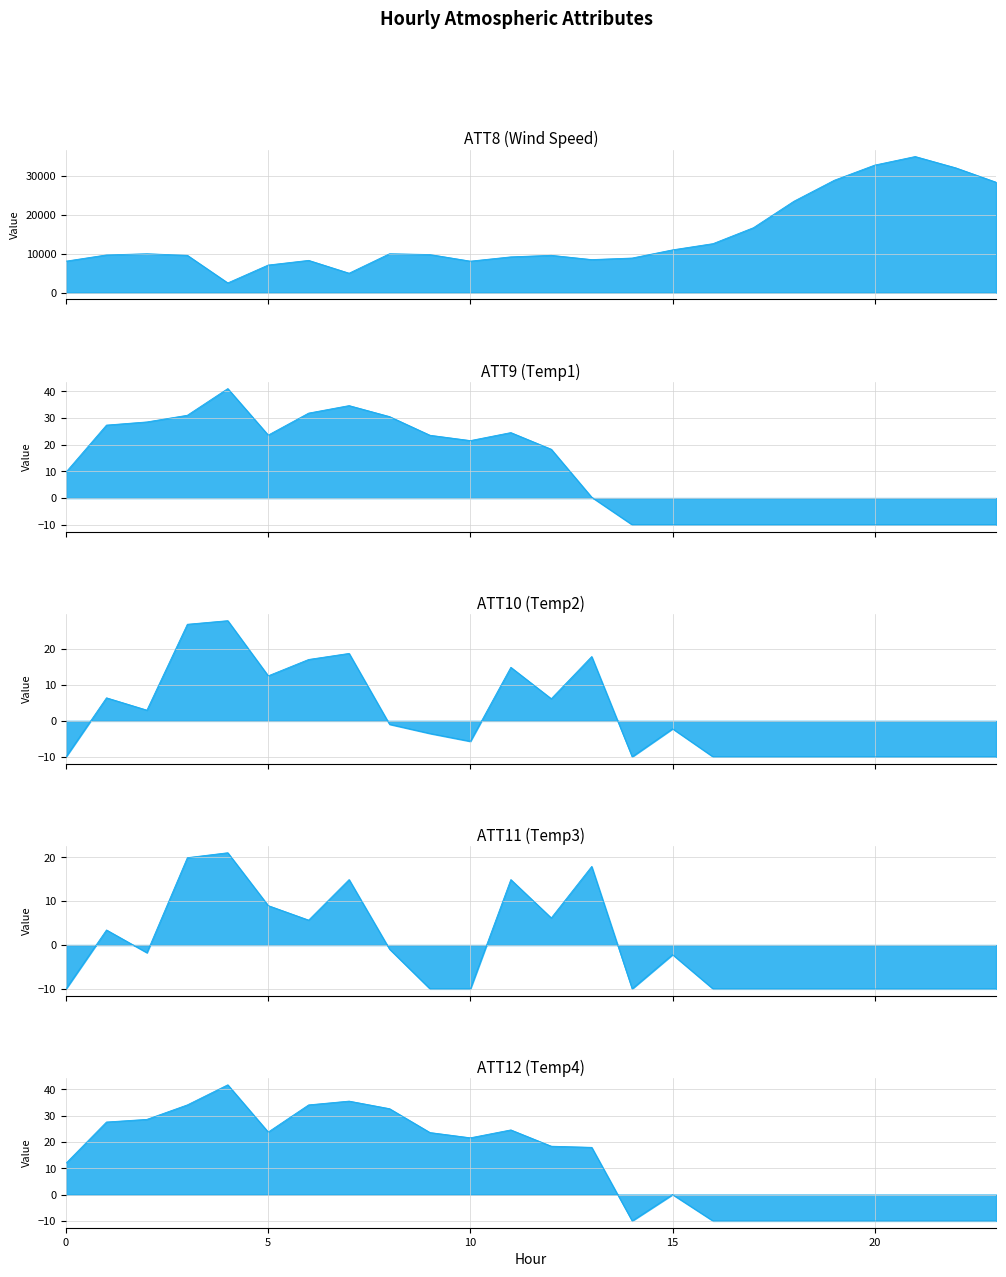

What is the sum of all ATT10 values?

39.6